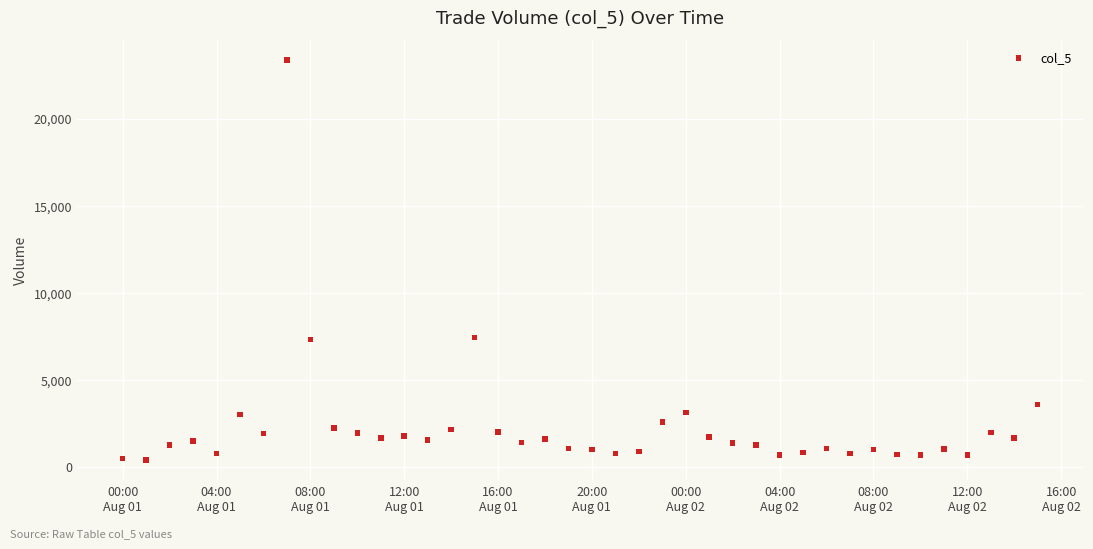

What is the range of X values (max minus min)?

1.6